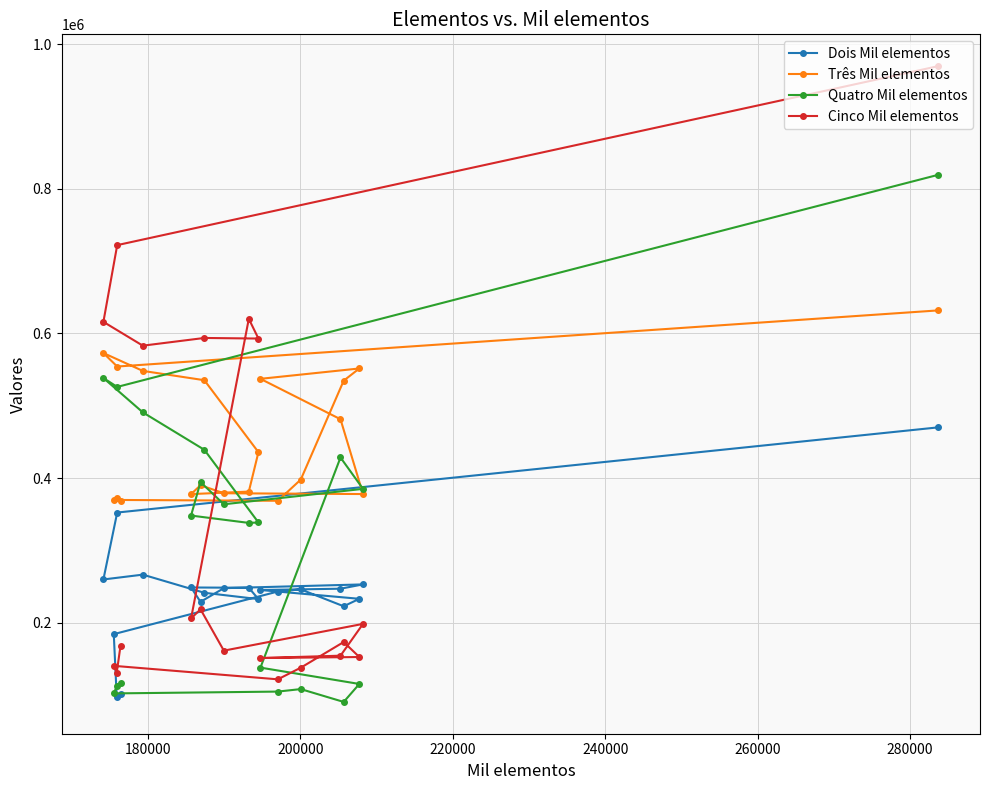

In Cinco Mil elementos, how many points are higher than both neighbors (excluding endpoints)?

6